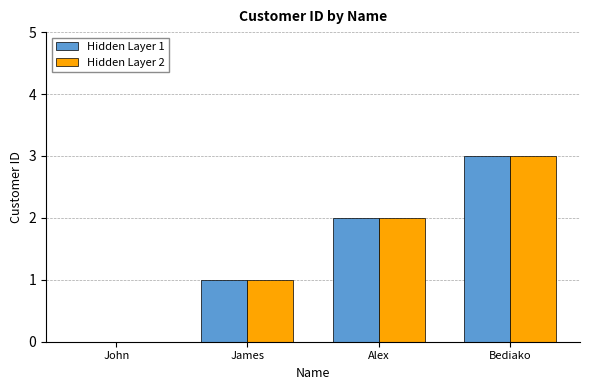

What is the total value across all series at Alex?

4